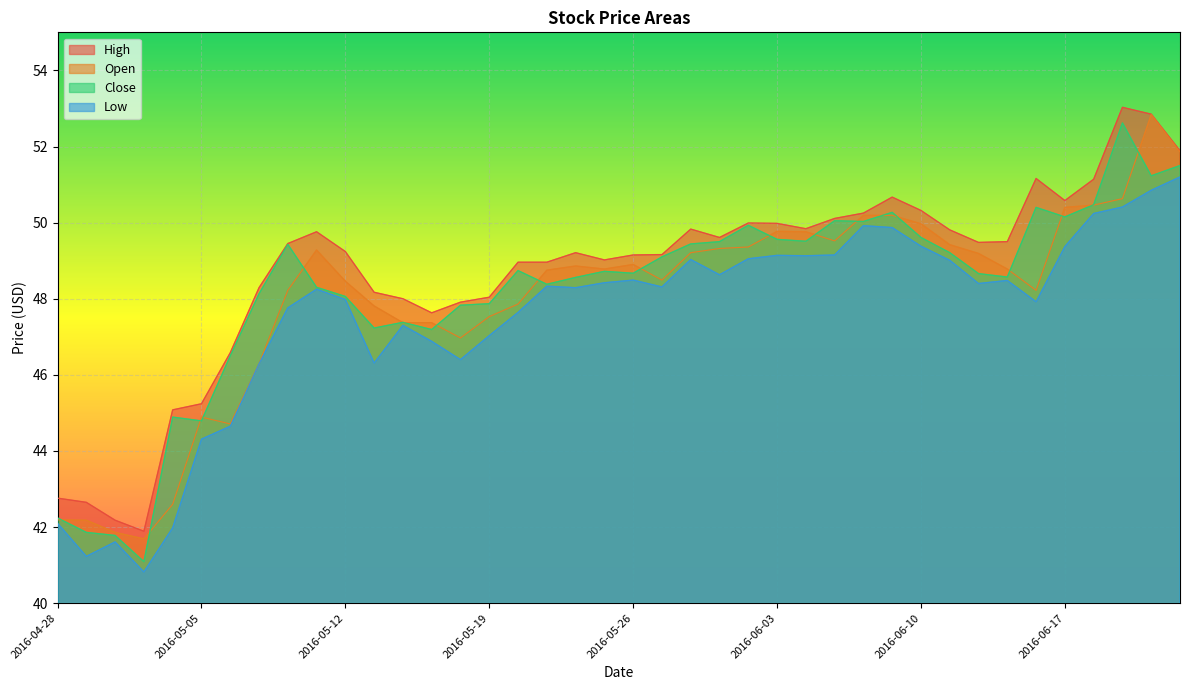

True or false: Open and High intersect in this chart.

False